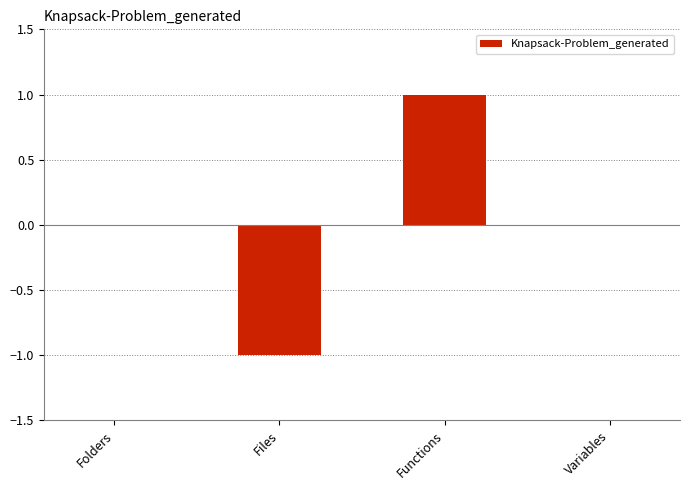

The value at Functions is 2. True or false?

False